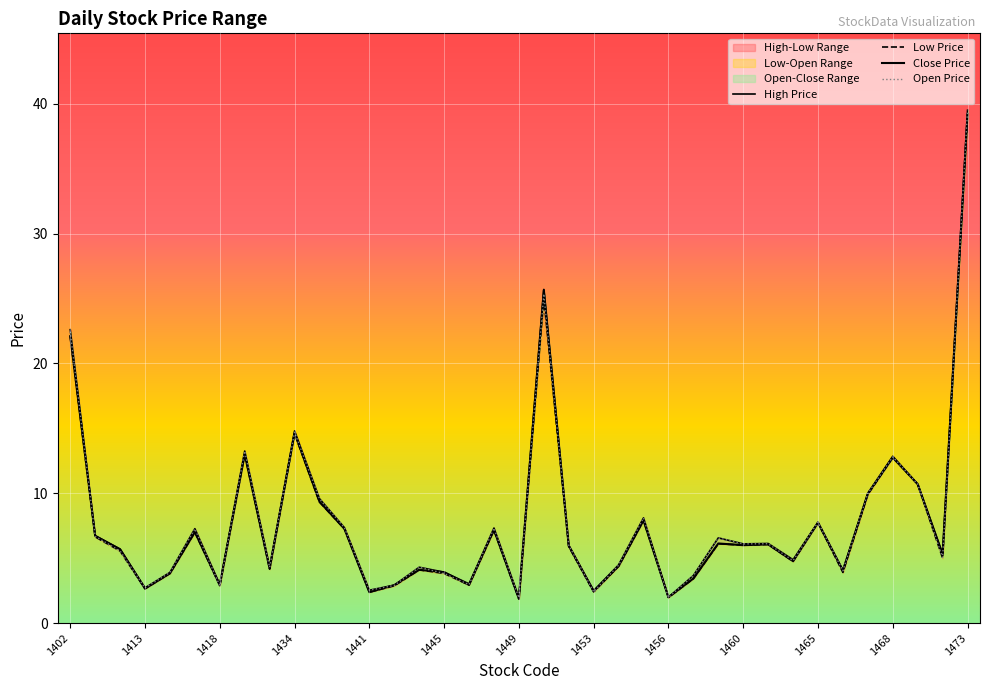

Which series has the largest total across all categories?

High Price